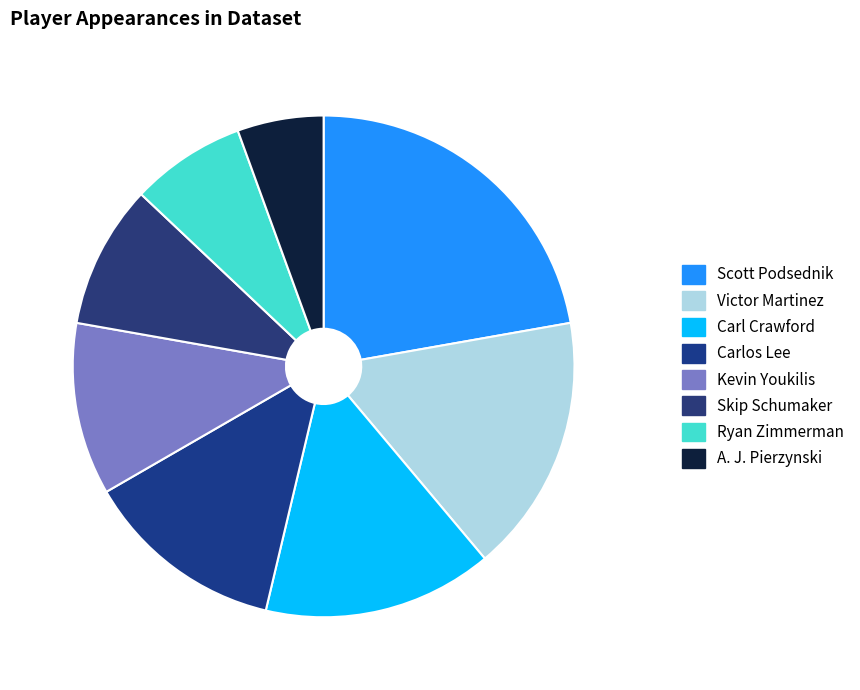

To the nearest percent, what is the average slice percentage?

12%